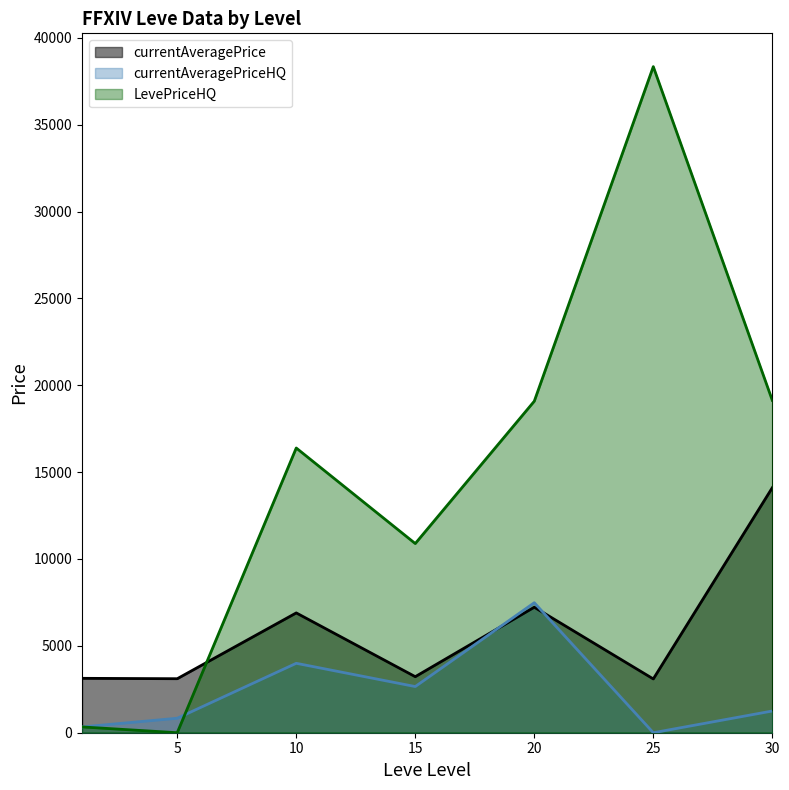

In LevePriceHQ, how many points are lower than both neighbors (excluding endpoints)?

2